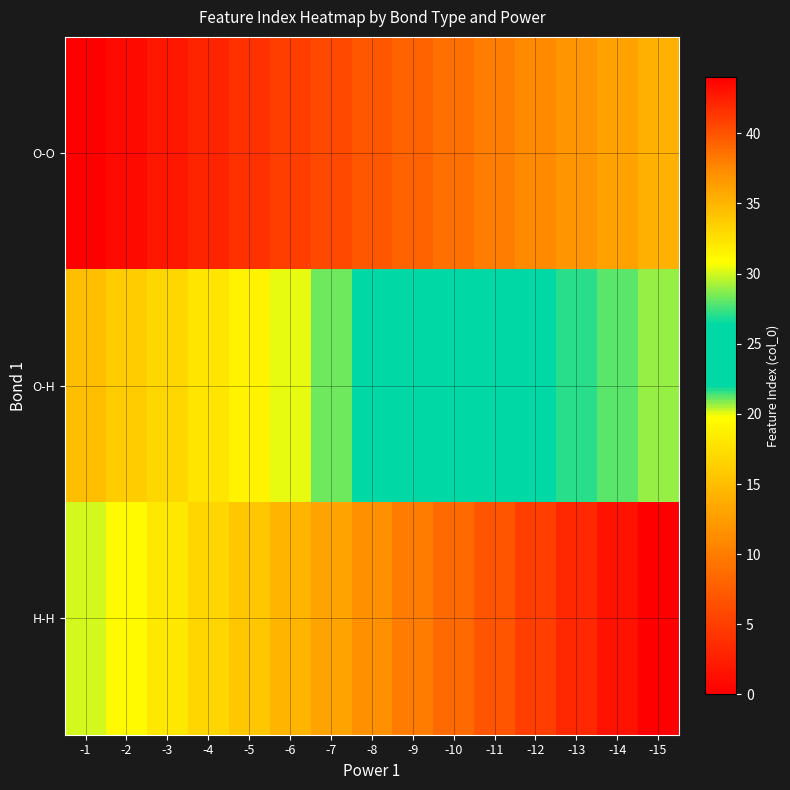

Reading left to right, what are all the values shown in this chart?

O-O: -1=0	-2=1	-3=2	-4=3	-5=4	-6=5	-7=6	-8=7	-9=8	-10=9	-11=10	-12=11	-13=12	-14=13	-15=14
O-H: -1=15	-2=16	-3=17	-4=18	-5=19	-6=20	-7=21	-8=22	-9=23	-10=24	-11=25	-12=26	-13=27	-14=28	-15=29
H-H: -1=30	-2=31	-3=32	-4=33	-5=34	-6=35	-7=36	-8=37	-9=38	-10=39	-11=40	-12=41	-13=42	-14=43	-15=44